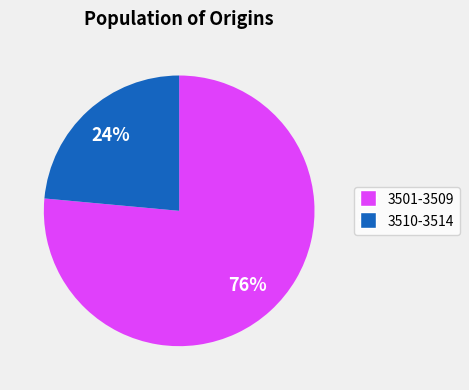

To the nearest percent, what is the average slice percentage?

50%